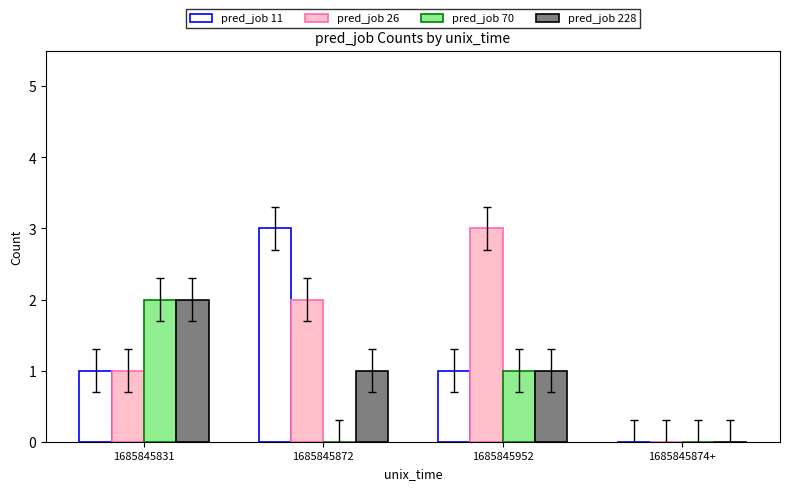

Is it true that pred_job 26 equals -1 at 1685845874+?

False